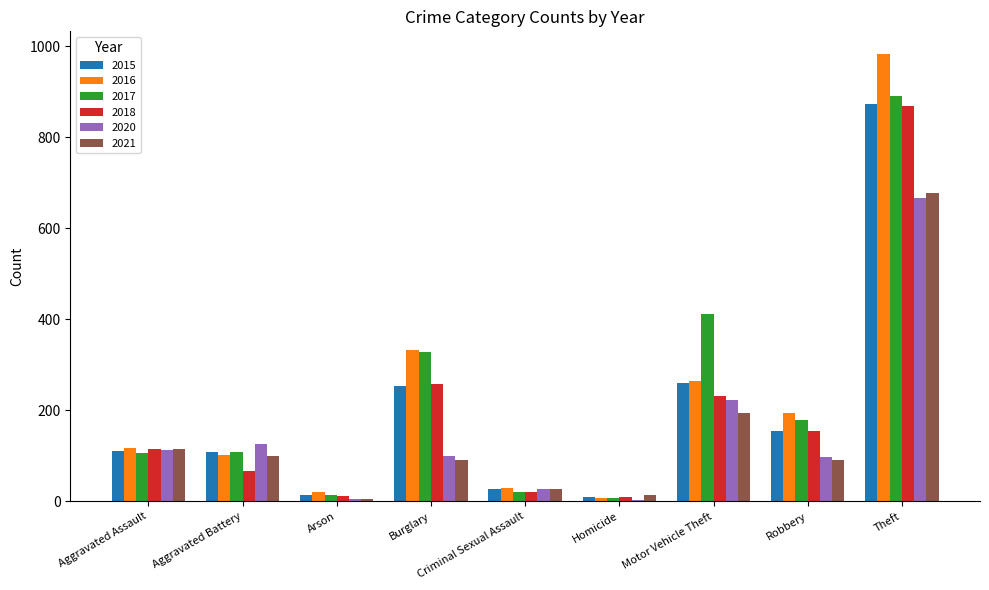

What is the maximum value shown in the chart?

984